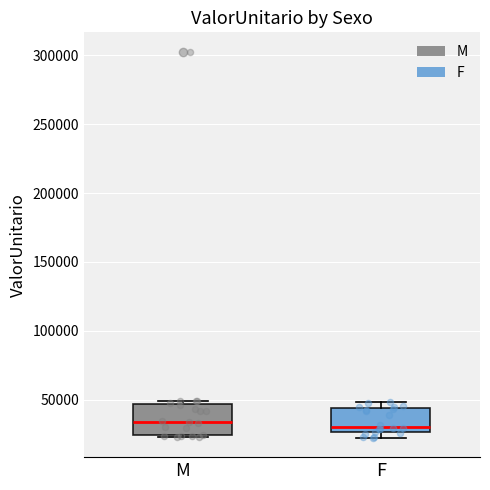

Reading left to right, transcribe this box plot: for each box, give where its median line is, the range the box spans, and where its two whiskers end, as read against the y-axis. The values are not printed on the chart, so give them approximately, as read against the axis.

M: median 35000, box 25000 to 45000, whiskers 25000 (just below the box's lower edge) to 50000
F: median 30000, box 25000 to 45000, whiskers 20000 to 50000